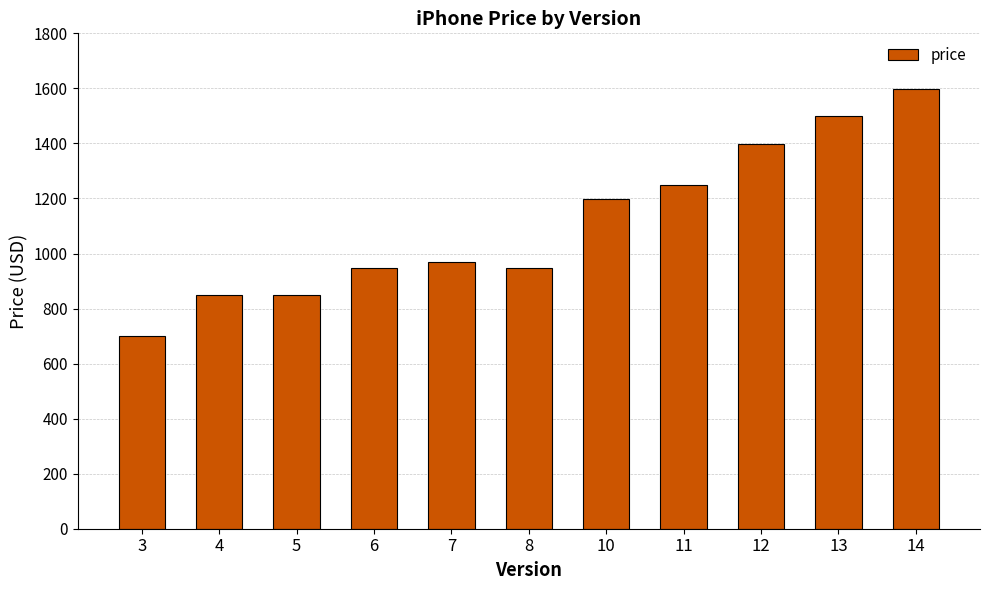

True or false: the data shows 699 at 3.

True